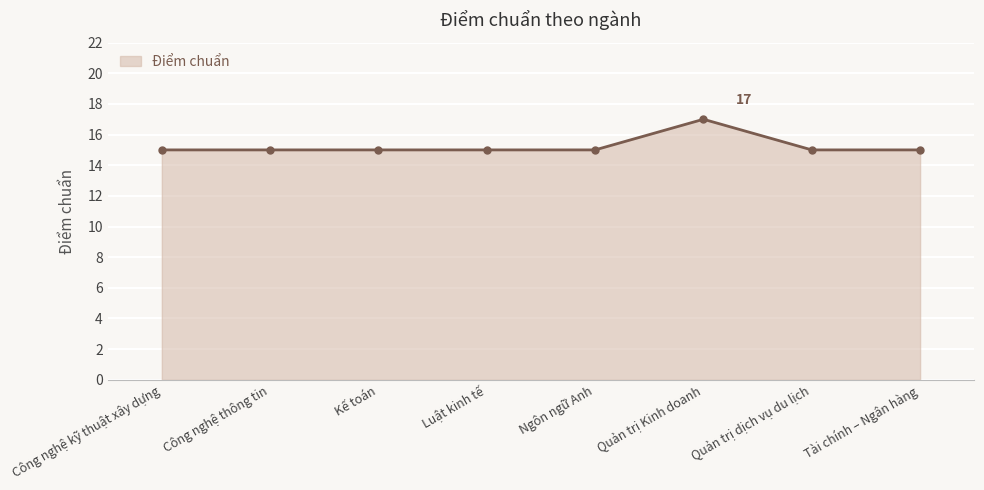

What is the ratio of the value at Luật kinh tế to the value at Kế toán?

1.0